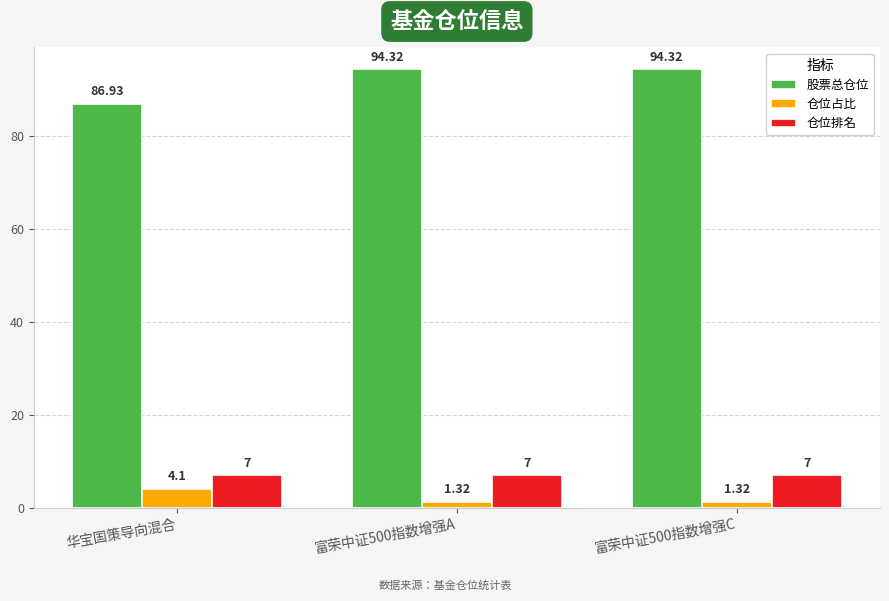

Are the bars grouped side by side (vs. stacked)?

Yes